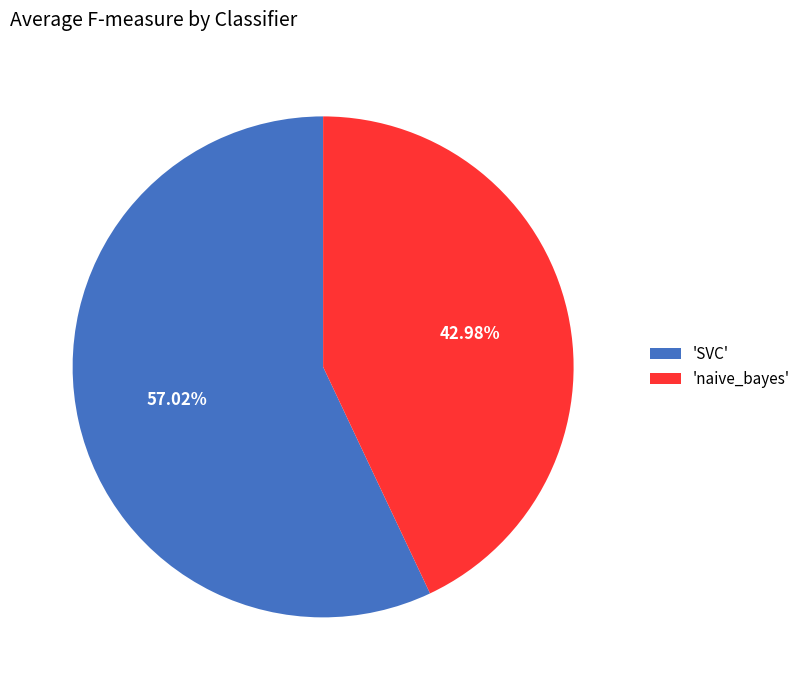

Rank the categories by value from lowest to highest.

'naive_bayes', 'SVC'